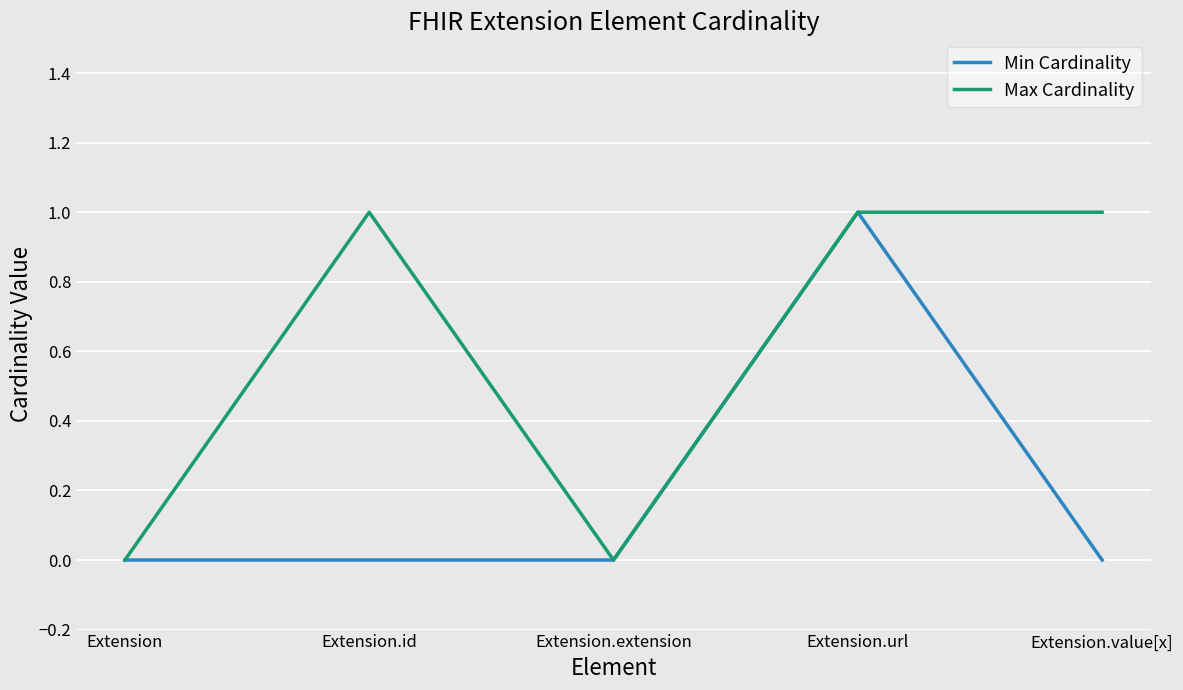

Which series has the largest total across all categories?

Max Cardinality